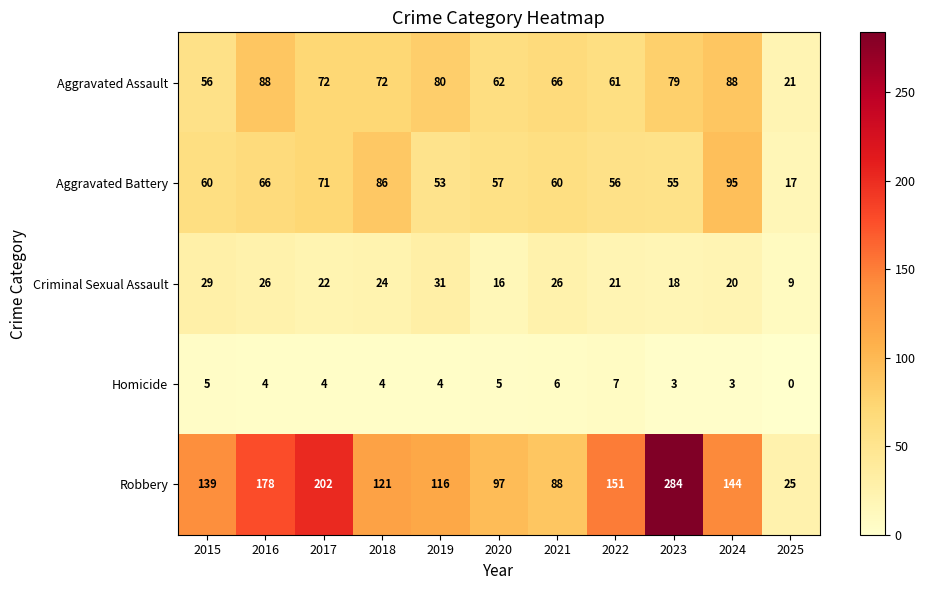

What is the maximum value shown in the chart?

284